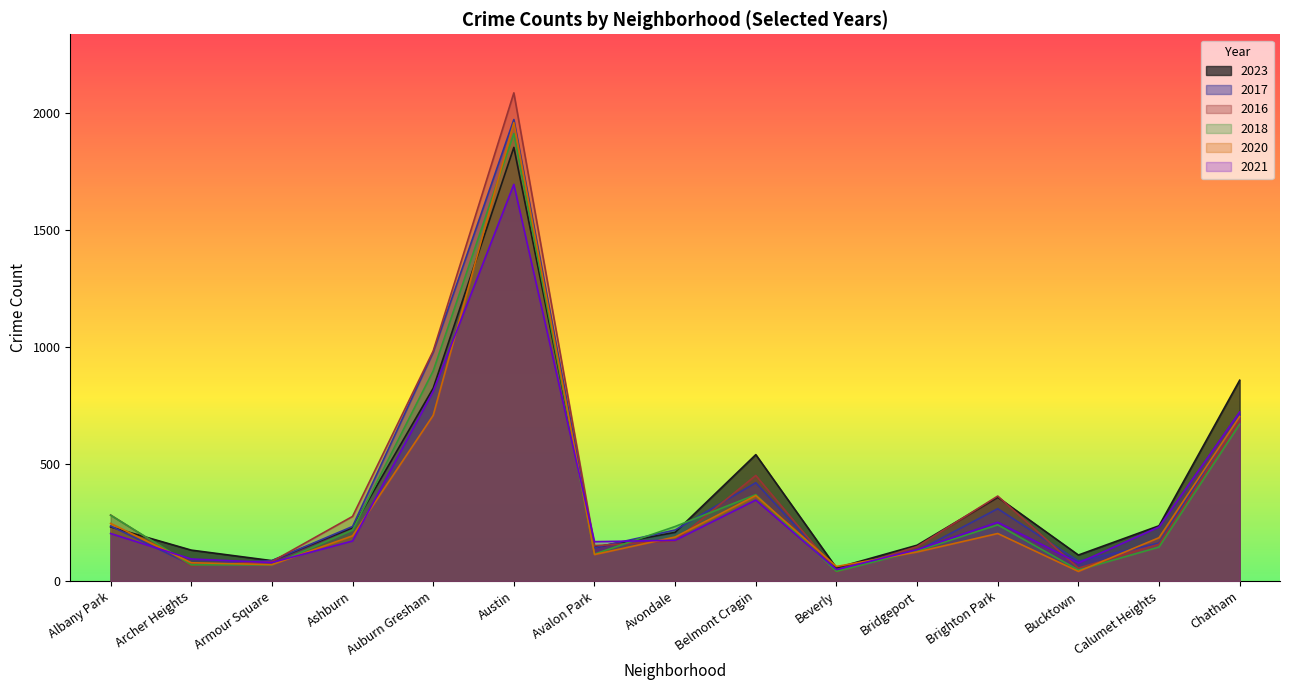

Which label corresponds to the smallest value in the chart?

Beverly